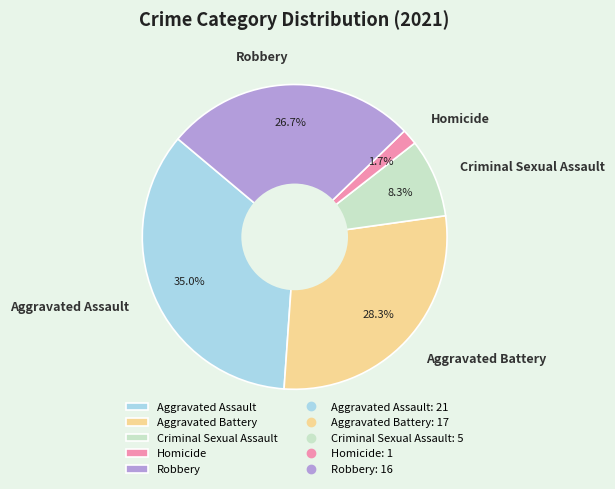

Does Aggravated Assault account for over 50% of the chart?

No